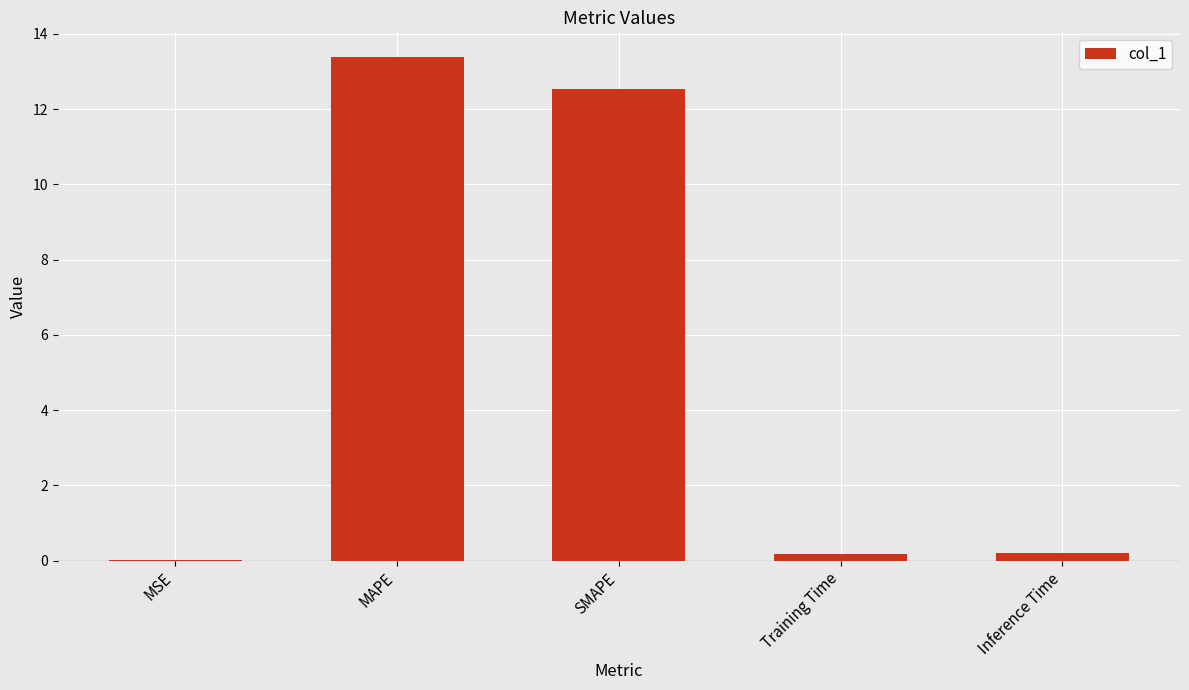

Are the bars horizontal?

No